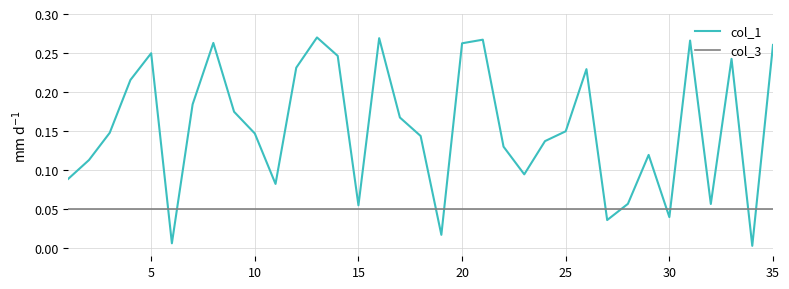

After their last crossing, which series has the higher values: col_1 or col_3?

col_1